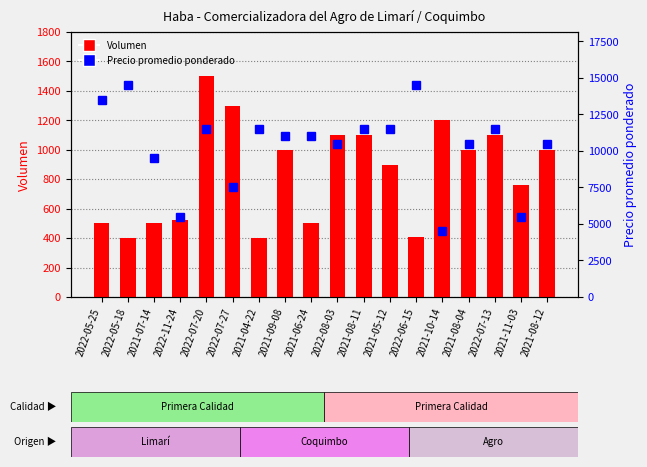

Rank the series at 2021-06-24 from lowest to highest value.

Volumen, Precio promedio ponderado